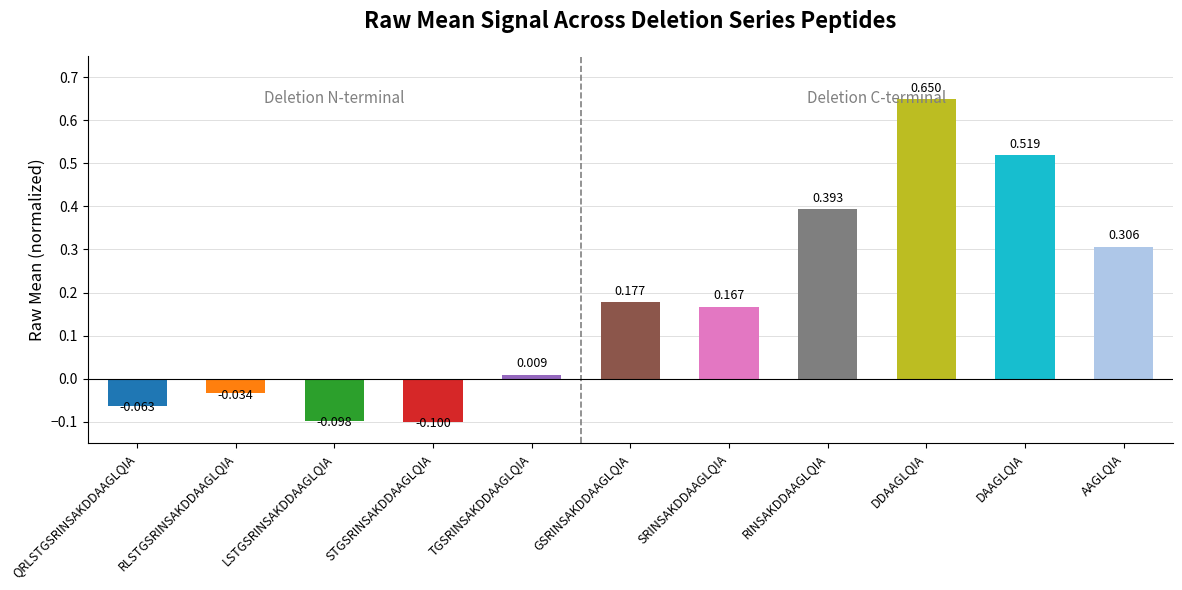

How many values are below zero?

4